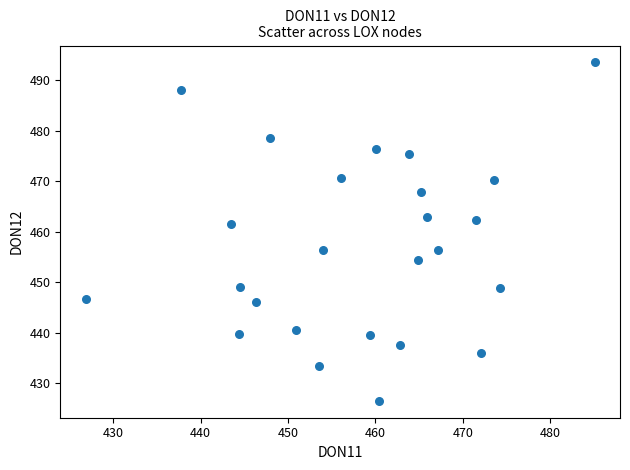

What is the range of X values (max minus min)?

58.2